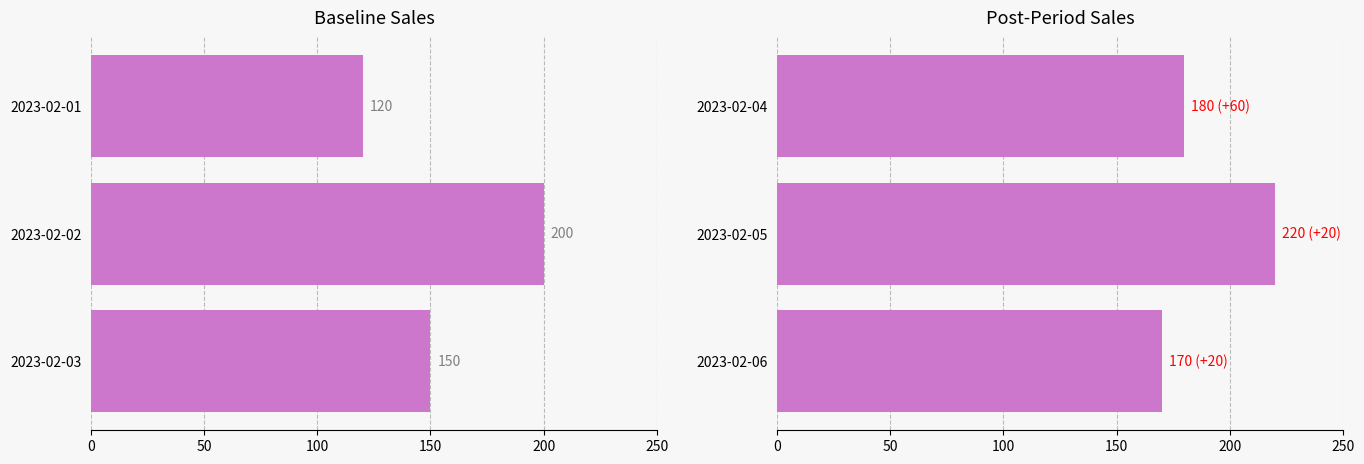

What is the average value?

190